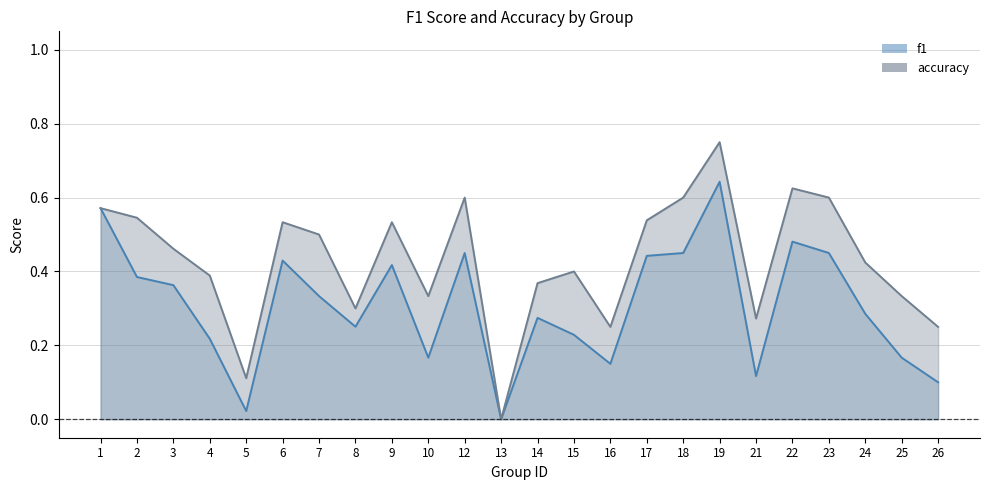

Where is accuracy nearest to the value 0?

13